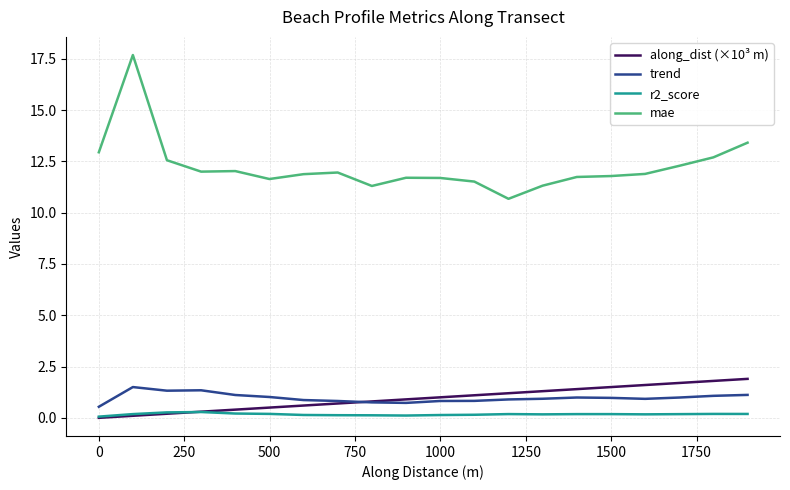

Which series has the largest total across all categories?

mae